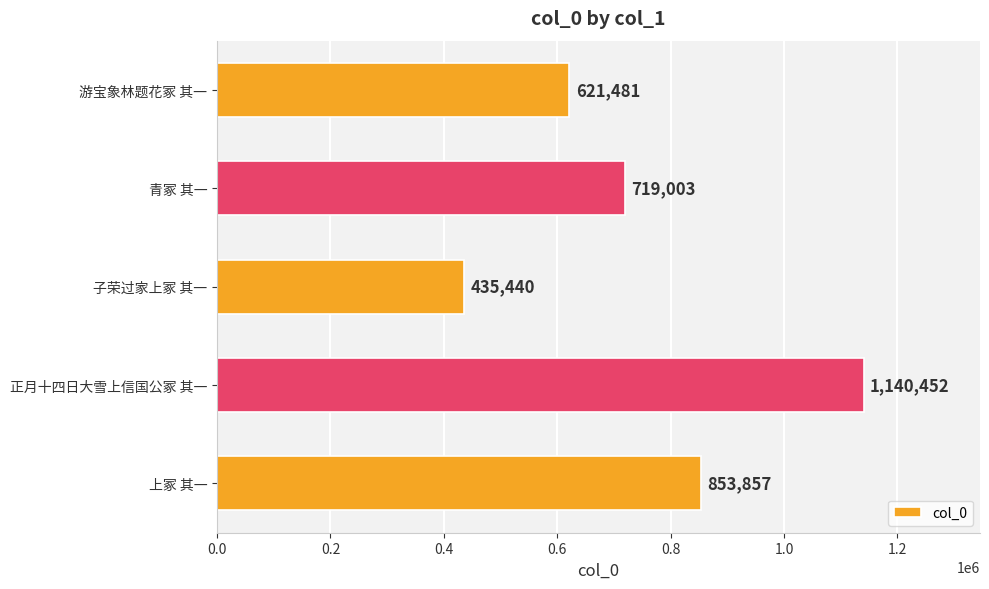

What is the sum of the values at 游宝象林题花冢 其一 and 正月十四日大雪上信国公冢 其一?

1761933